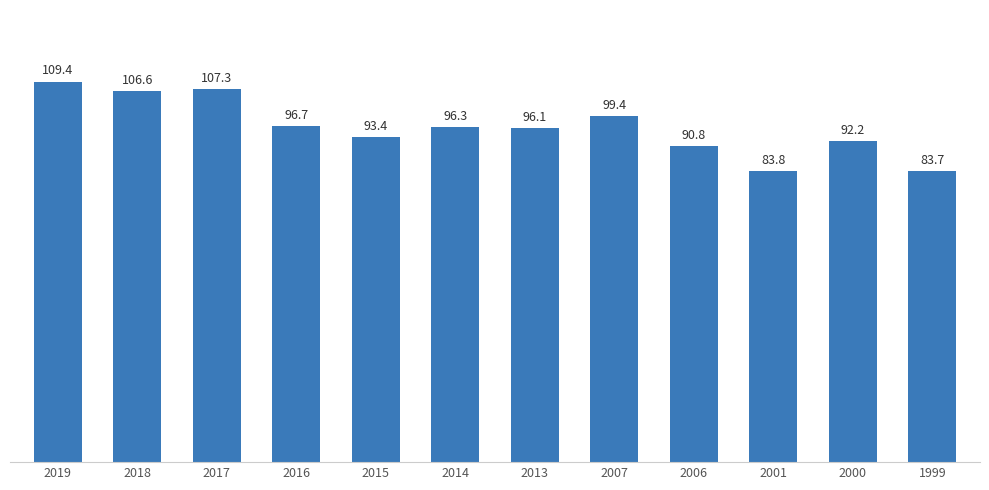

What is the ratio of the value at 2015 to the value at 2013?

1.0